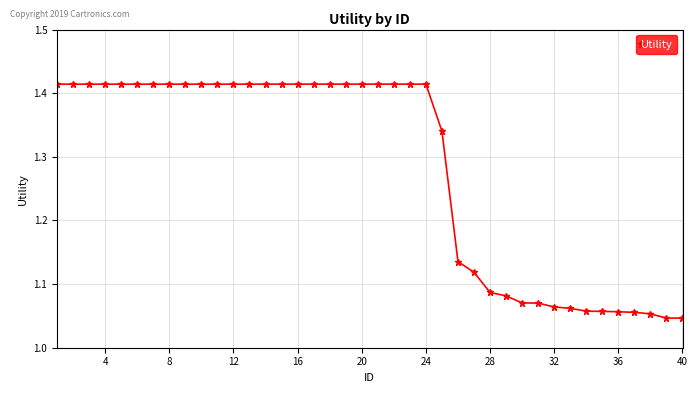

How many values are between 1 and 2?

40